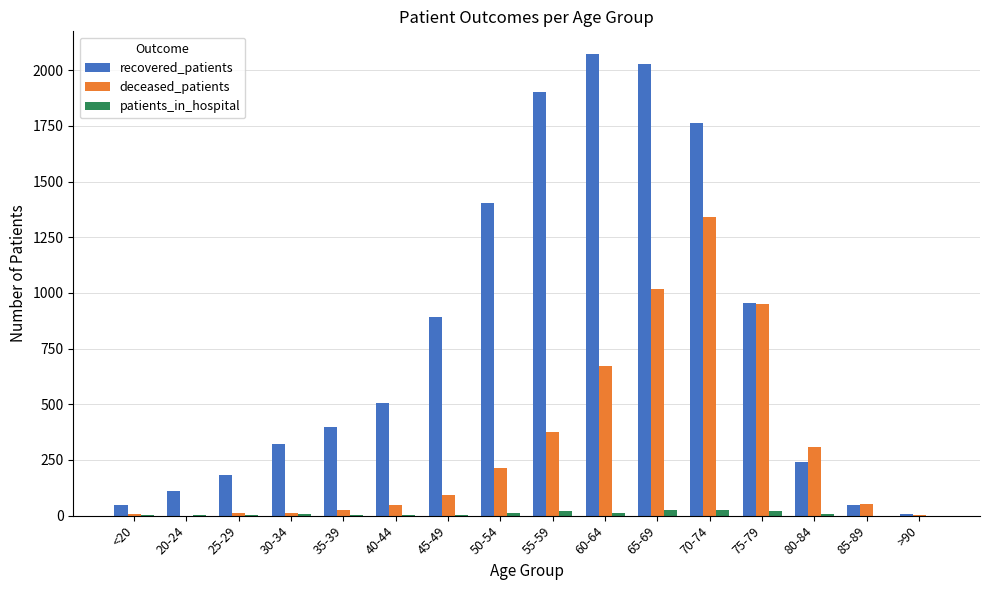

At which label is deceased_patients closest to 669?

60-64